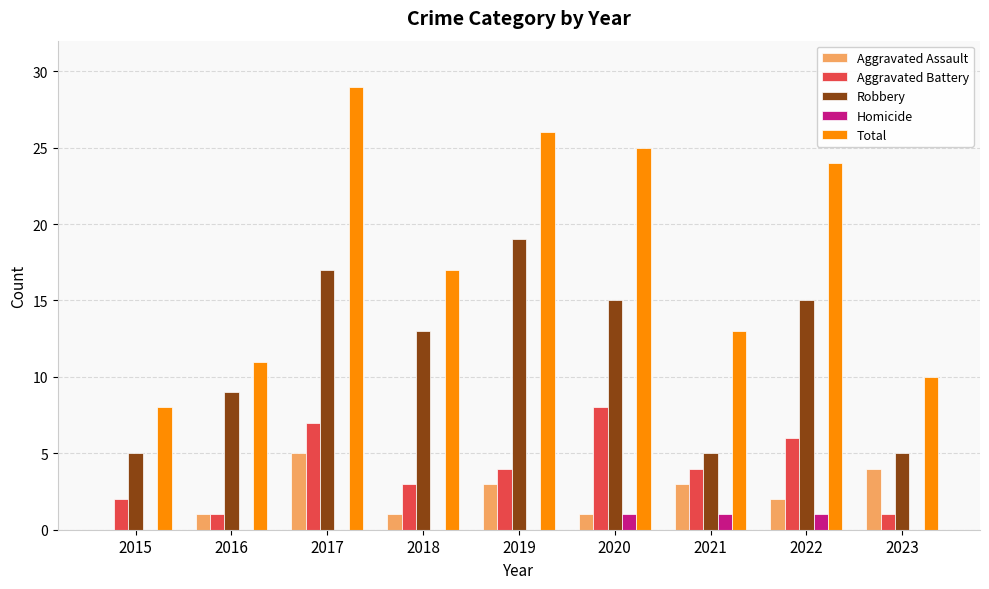

Is the value of Robbery at 2023 greater than the value of Total at 2020?

No